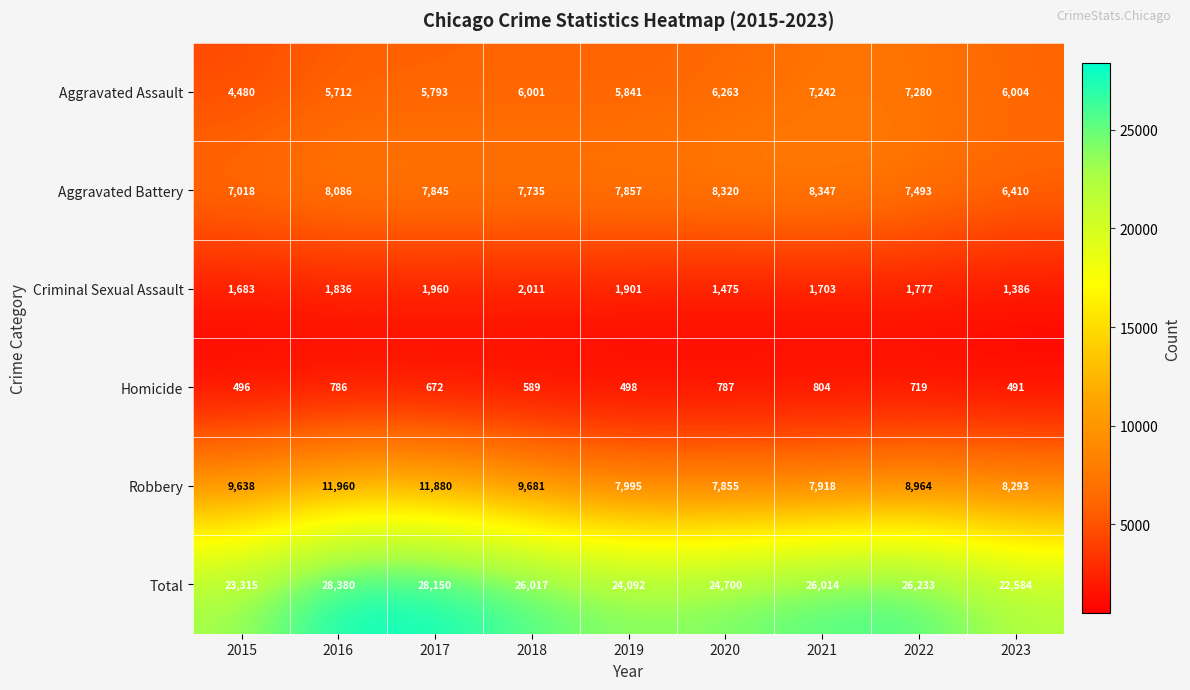

The Aggravated Assault series shows 8366 at 2020. True or false?

False